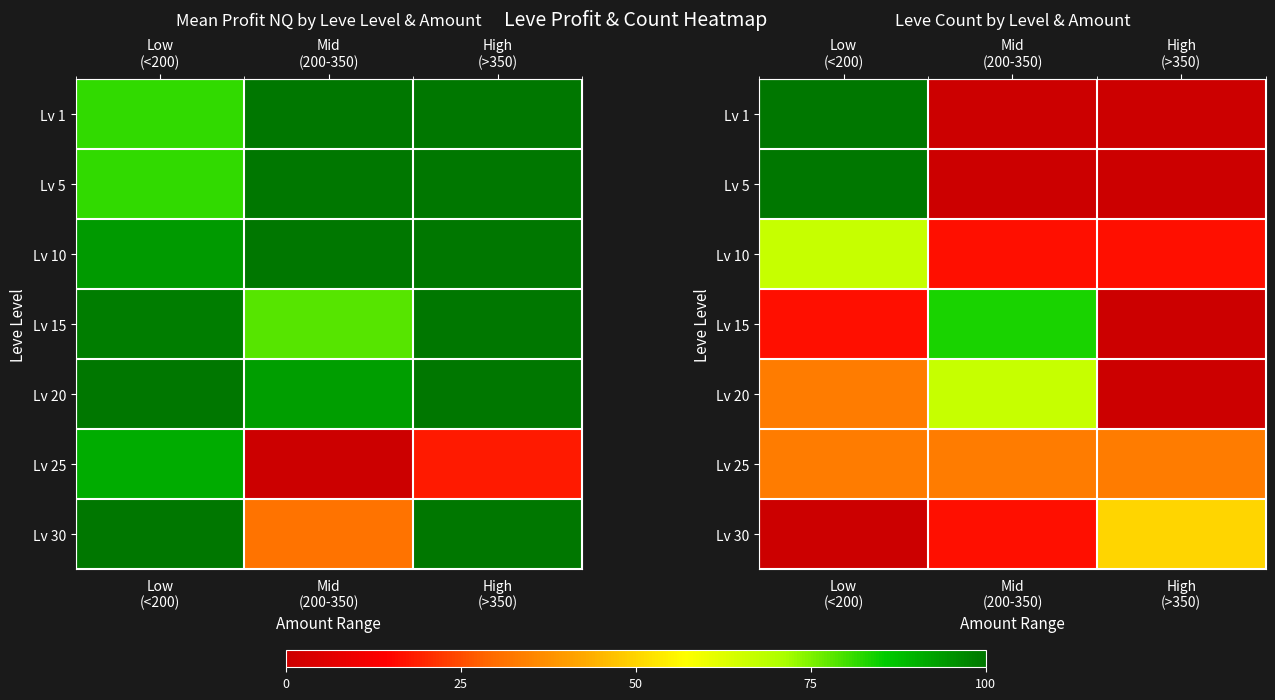

How many distinct data groups are displayed?

7